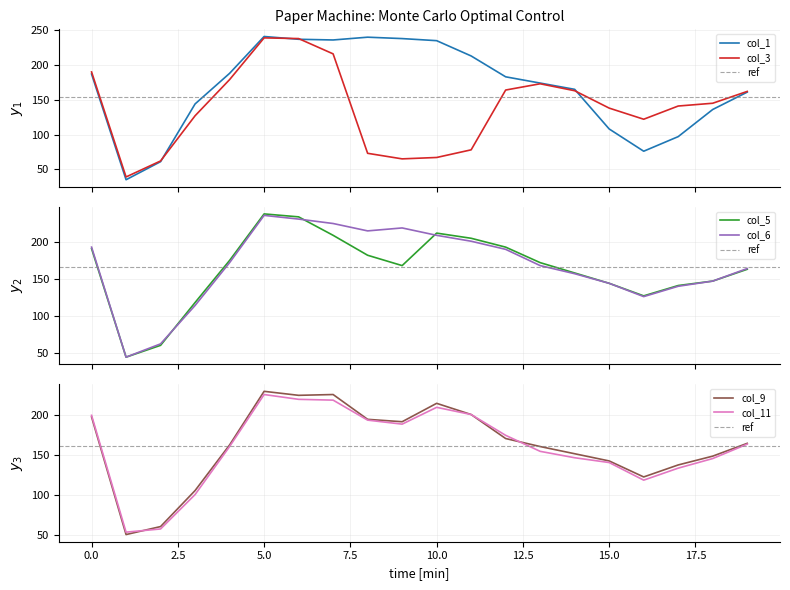

What is the highest value of the col_3 series?

239